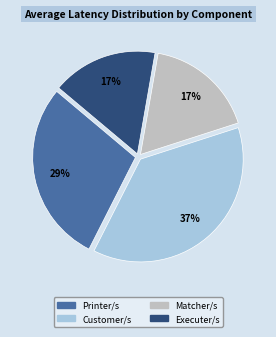

Does Executer/s account for over 50% of the chart?

No